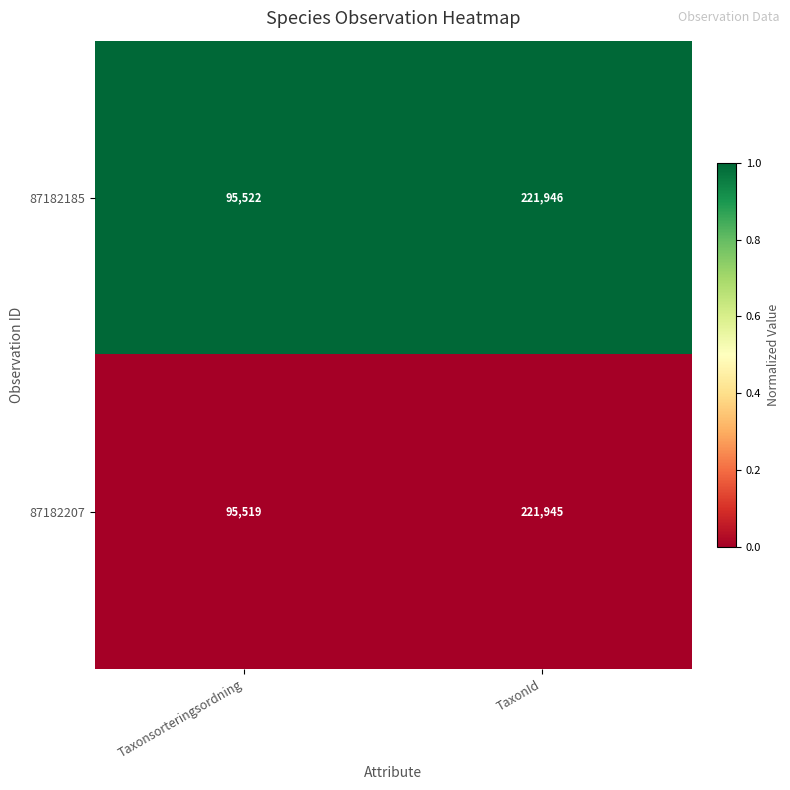

What is the maximum value shown in the chart?

221946